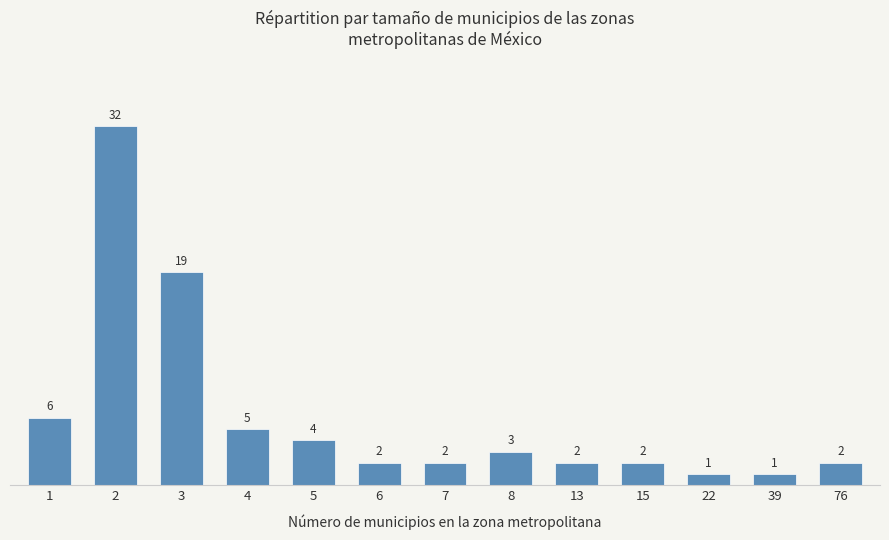

What is the greatest value displayed?

32